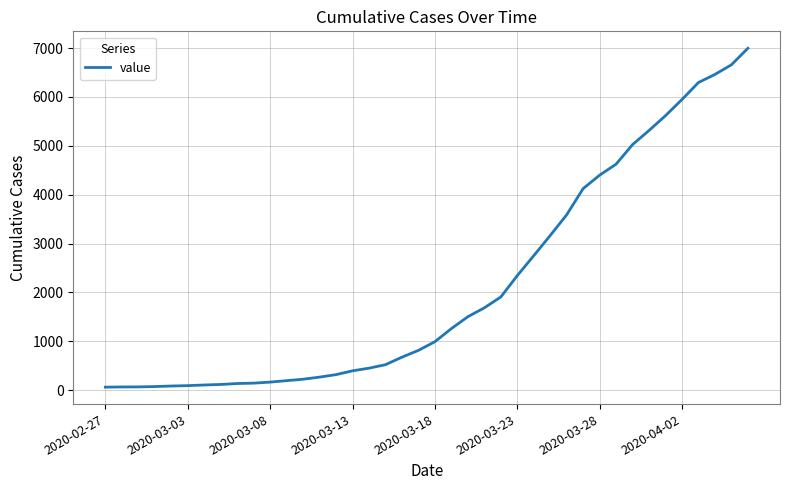

Is this an area chart (filled region under the line)?

No